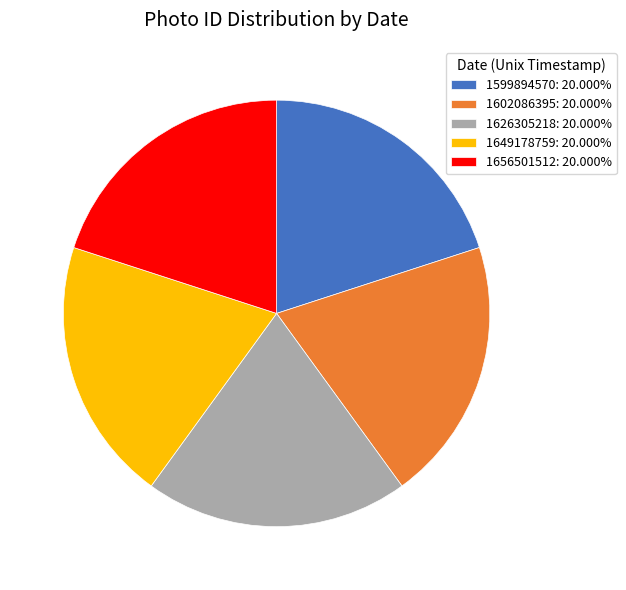

Approximately how many times larger is the value at 1656501512 compared to 1602086395?

1.0